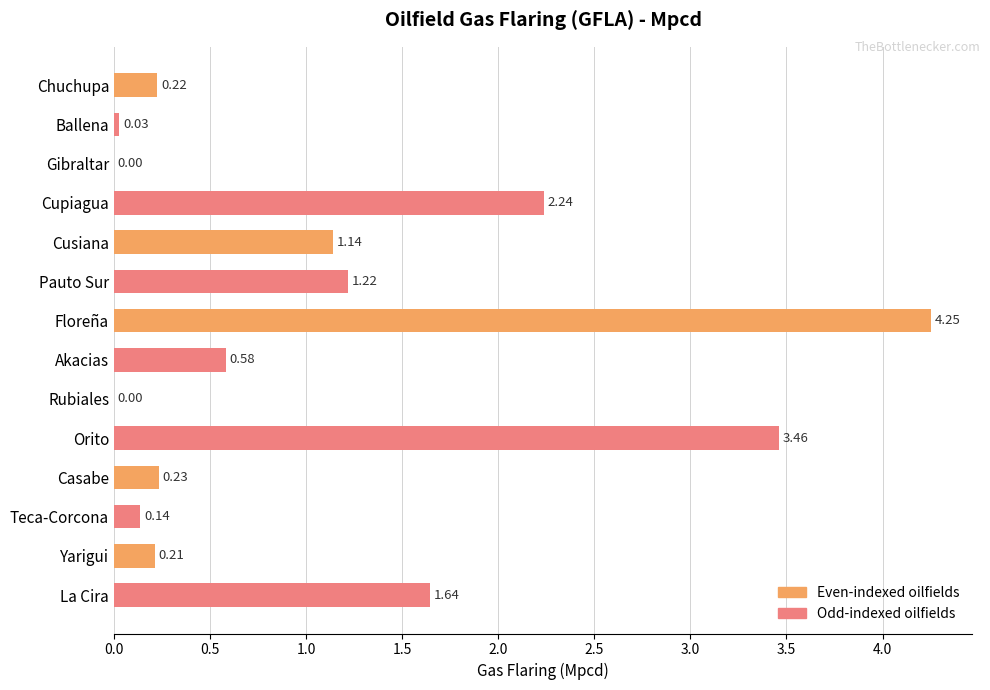

What is the sum of the values at Cupiagua and Teca-Corcona?

2.4